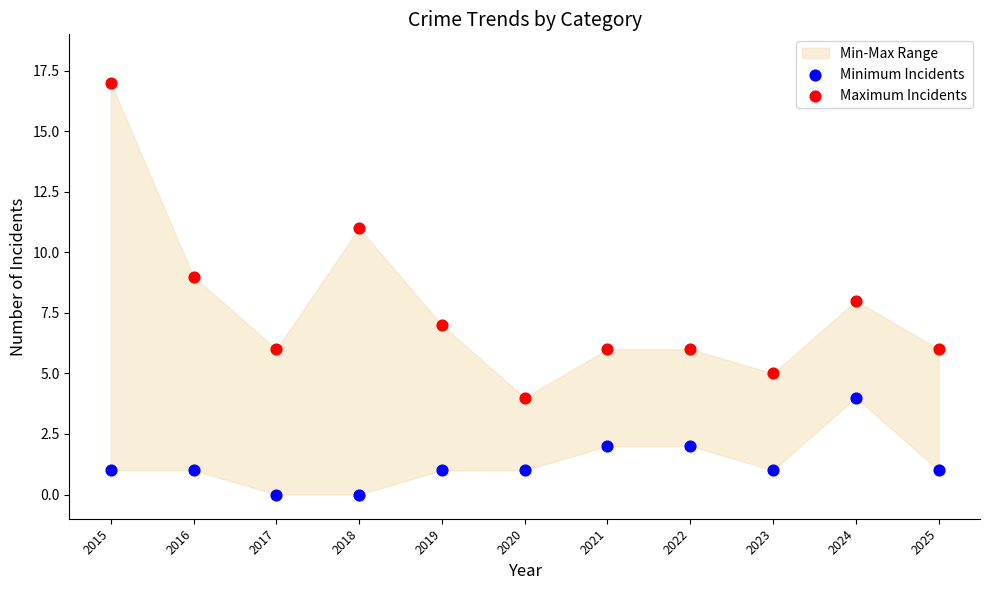

Which series has the largest Y range (max minus min)?

Maximum Incidents